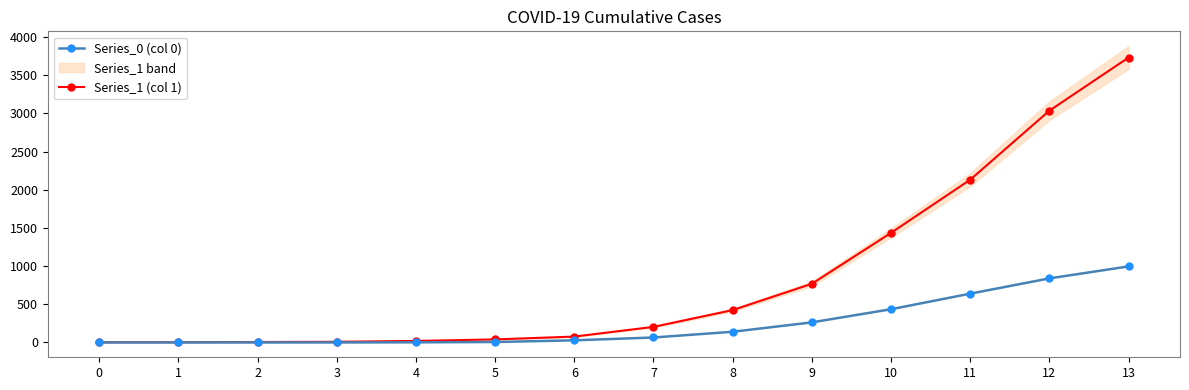

How many data points in Series_0 (col 0) are less than 65?

7